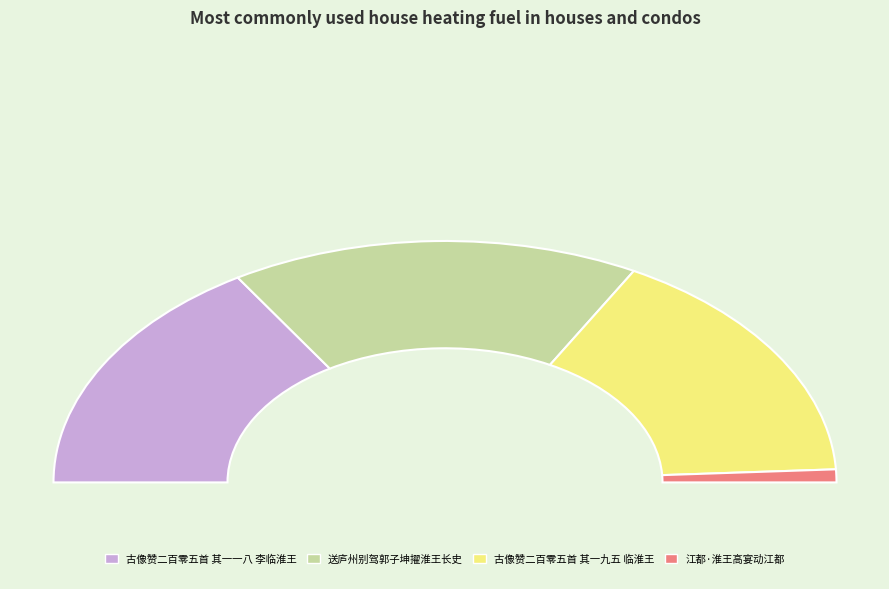

How much of the chart is everything except 江都·淮王高宴动江都?

98.3%